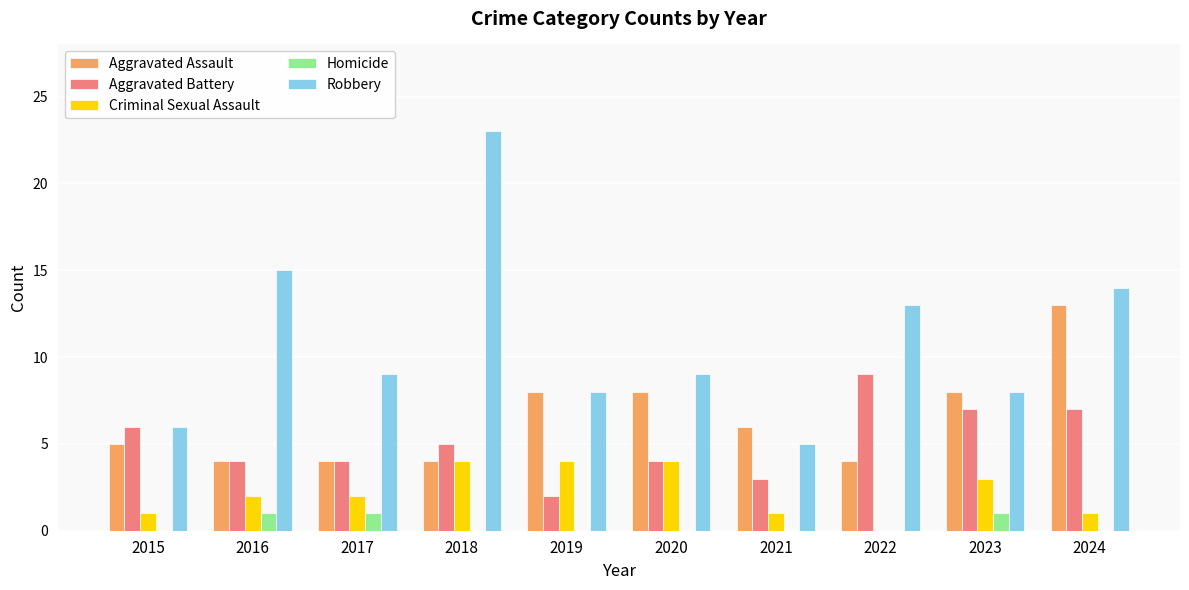

The Robbery series shows 9 at 2020. True or false?

True